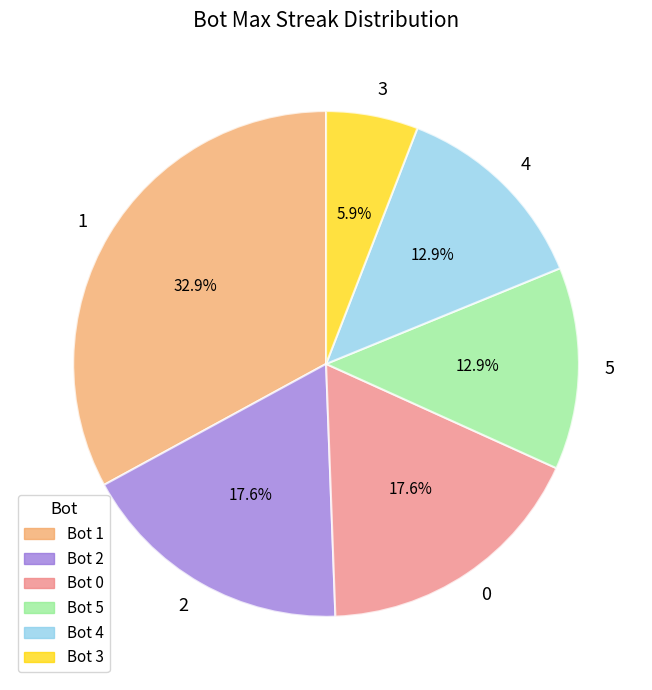

Does any single category account for the majority?

No